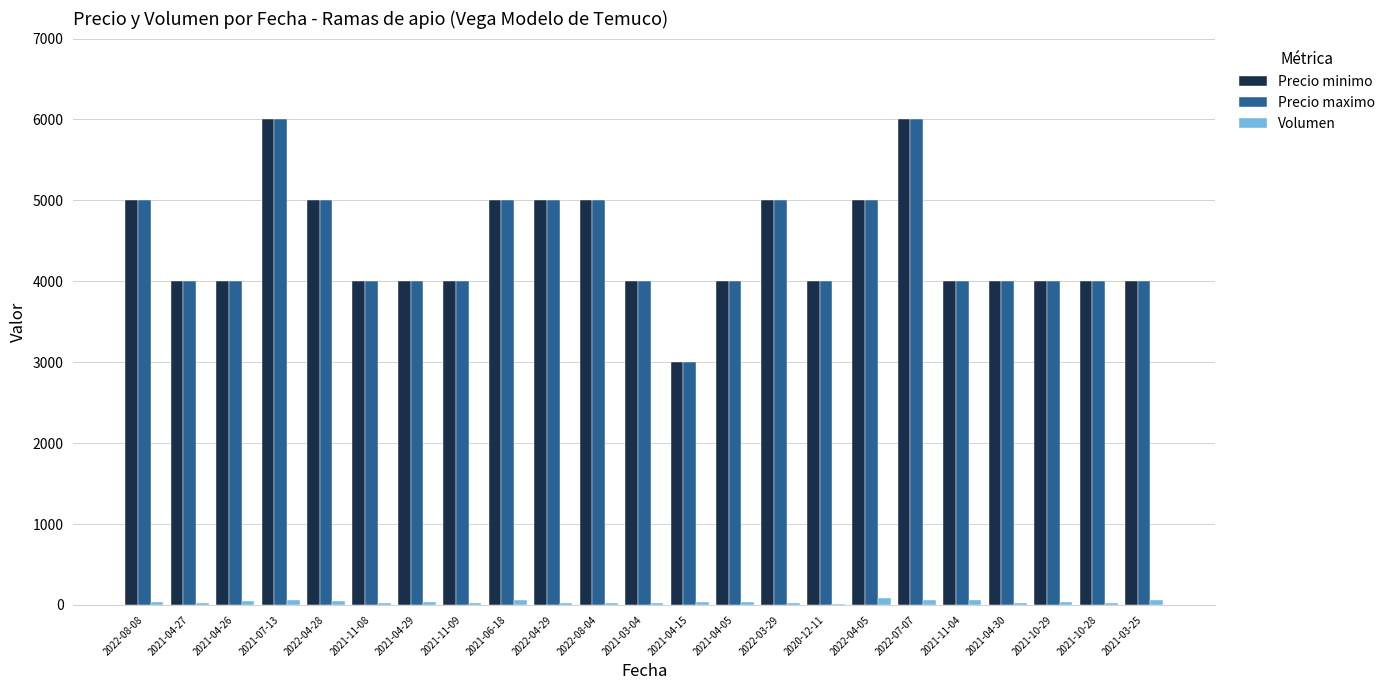

What is the sum of the Volumen values at 2021-10-28 and 2022-04-29?

40